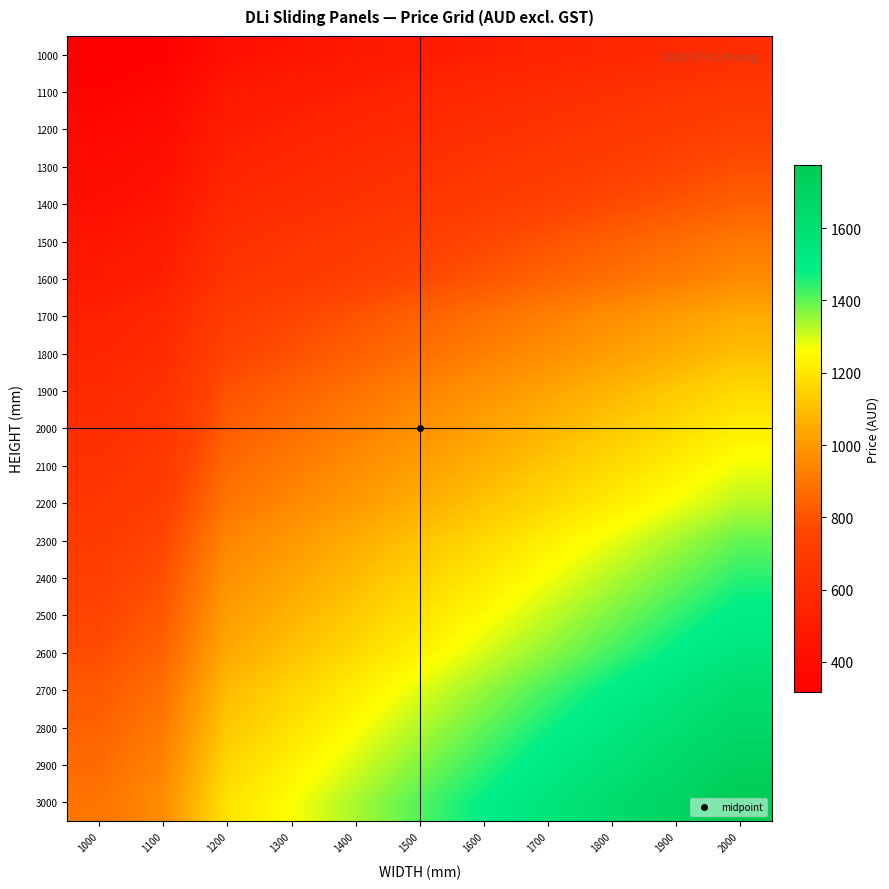

Reading left to right, what are all the values shown in this chart?

1000: 1000=316.0	1100=330.1	1200=425.4	1300=448.8	1400=472.2	1500=494.6	1600=518.0	1700=541.4	1800=563.8	1900=587.2	2000=610.6
1100: 1000=342.2	1100=368.4	1200=471.2	1300=497.4	1400=523.6	1500=549.8	1600=576.0	1700=602.1	1800=627.4	1900=653.6	2000=679.7
1200: 1000=368.4	1100=396.4	1200=505.8	1300=533.9	1400=561.9	1500=590.0	1600=619.0	1700=647.0	1800=675.1	1900=703.1	2000=732.1
1300: 1000=393.6	1100=424.5	1200=539.5	1300=570.4	1400=601.2	1500=631.1	1600=662.0	1700=691.9	1800=722.8	1900=752.7	2000=783.5
1400: 1000=419.8	1100=452.5	1200=574.1	1300=606.8	1400=639.5	1500=672.3	1600=705.0	1700=737.7	1800=770.4	1900=802.2	2000=835.0
1500: 1000=455.3	1100=490.9	1200=619.9	1300=655.4	1400=691.0	1500=726.5	1600=762.0	1700=798.5	1800=834.0	1900=869.5	2000=905.1
1600: 1000=480.6	1100=518.9	1200=654.5	1300=691.9	1400=730.2	1500=767.6	1600=805.0	1700=843.4	1800=880.8	1900=919.1	2000=956.5
1700: 1000=527.3	1100=569.4	1200=711.5	1300=754.5	1400=796.6	1500=838.7	1600=880.8	1700=922.8	1800=964.9	1900=1007.0	2000=1049.1
1800: 1000=553.5	1100=597.5	1200=746.1	1300=791.0	1400=835.0	1500=878.9	1600=923.8	1700=967.7	1800=1012.6	1900=1056.5	2000=1101.4
1900: 1000=588.1	1100=635.8	1200=791.9	1300=839.6	1400=886.4	1500=934.1	1600=981.8	1700=1028.5	1800=1076.2	1900=1123.9	2000=1170.6
2000: 1000=614.3	1100=663.9	1200=826.5	1300=876.1	1400=925.6	1500=975.2	1600=1024.8	1700=1074.3	1800=1123.9	1900=1173.4	2000=1223.0
2100: 1000=640.5	1100=691.9	1200=860.2	1300=912.6	1400=964.0	1500=1015.4	1600=1067.8	1700=1119.2	1800=1170.6	1900=1223.0	2000=1274.4
2200: 1000=666.7	1100=720.0	1200=894.8	1300=949.0	1400=1002.3	1500=1056.5	1600=1110.8	1700=1164.1	1800=1218.3	1900=1272.5	2000=1325.8
2300: 1000=701.2	1100=758.3	1200=940.6	1300=997.6	1400=1054.7	1500=1111.7	1600=1167.8	1700=1224.8	1800=1281.9	1900=1338.9	2000=1396.0
2400: 1000=727.4	1100=786.3	1200=975.2	1300=1034.1	1400=1093.0	1500=1151.9	1600=1210.8	1700=1270.7	1800=1329.6	1900=1388.5	2000=1447.4
2500: 1000=753.6	1100=814.4	1200=1008.9	1300=1070.6	1400=1131.3	1500=1193.1	1600=1253.8	1700=1315.5	1800=1376.3	1900=1438.0	2000=1499.7
2600: 1000=779.8	1100=842.4	1200=1043.5	1300=1107.0	1400=1170.6	1500=1234.2	1600=1297.8	1700=1360.4	1800=1424.0	1900=1487.6	2000=1551.2
2700: 1000=814.4	1100=880.8	1200=1089.3	1300=1155.7	1400=1222.0	1500=1288.4	1600=1354.8	1700=1421.2	1800=1487.6	1900=1554.0	2000=1620.4
2800: 1000=840.6	1100=908.8	1200=1123.9	1300=1192.1	1400=1261.3	1500=1329.6	1600=1397.8	1700=1467.0	1800=1535.3	1900=1603.5	2000=1672.7
2900: 1000=865.8	1100=936.9	1200=1158.5	1300=1228.6	1400=1299.7	1500=1370.7	1600=1440.8	1700=1511.9	1800=1583.0	1900=1653.1	2000=1724.1
3000: 1000=892.0	1100=964.9	1200=1192.1	1300=1265.1	1400=1338.0	1500=1410.9	1600=1483.8	1700=1556.8	1800=1629.7	1900=1702.6	2000=1775.6